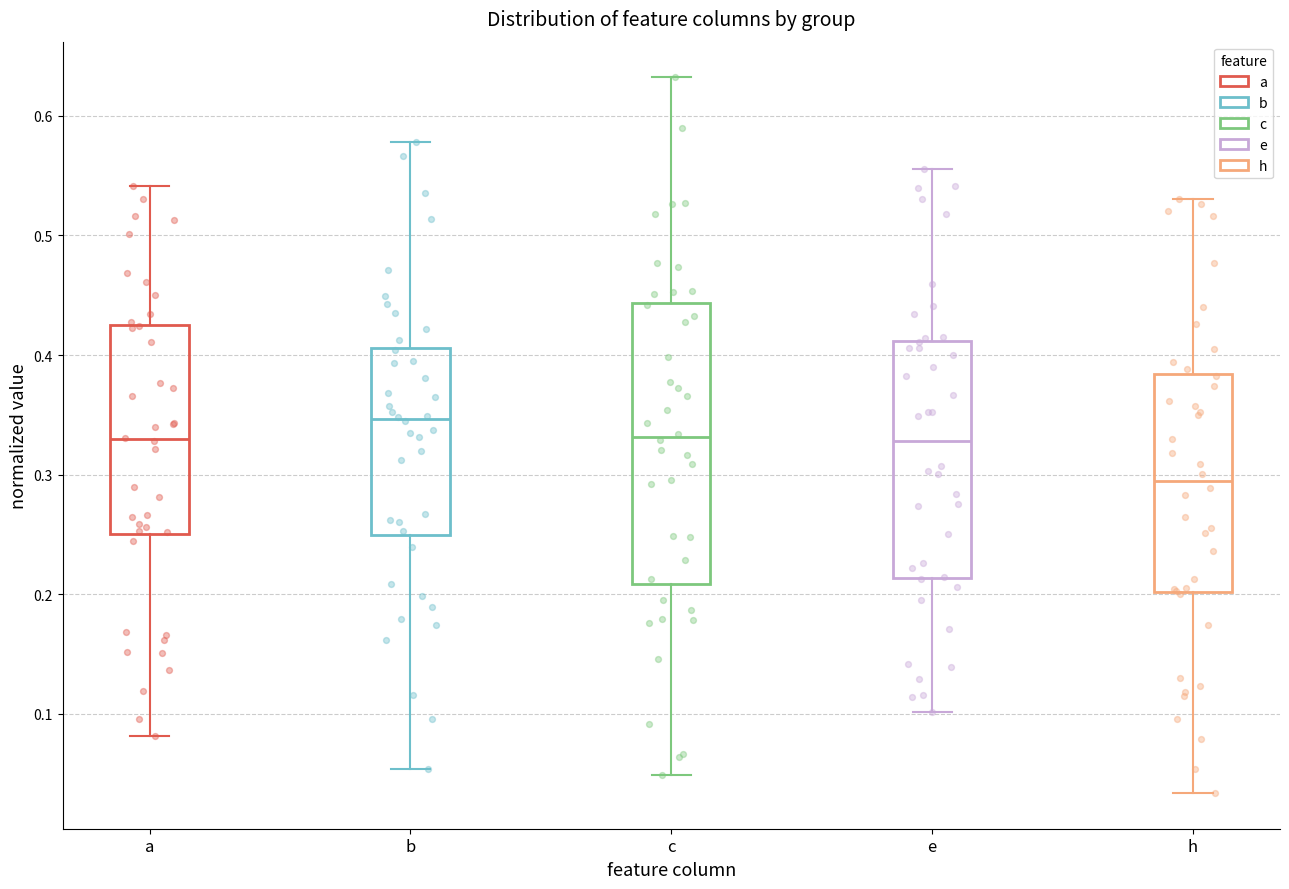

Which box has the lowest median line?

h